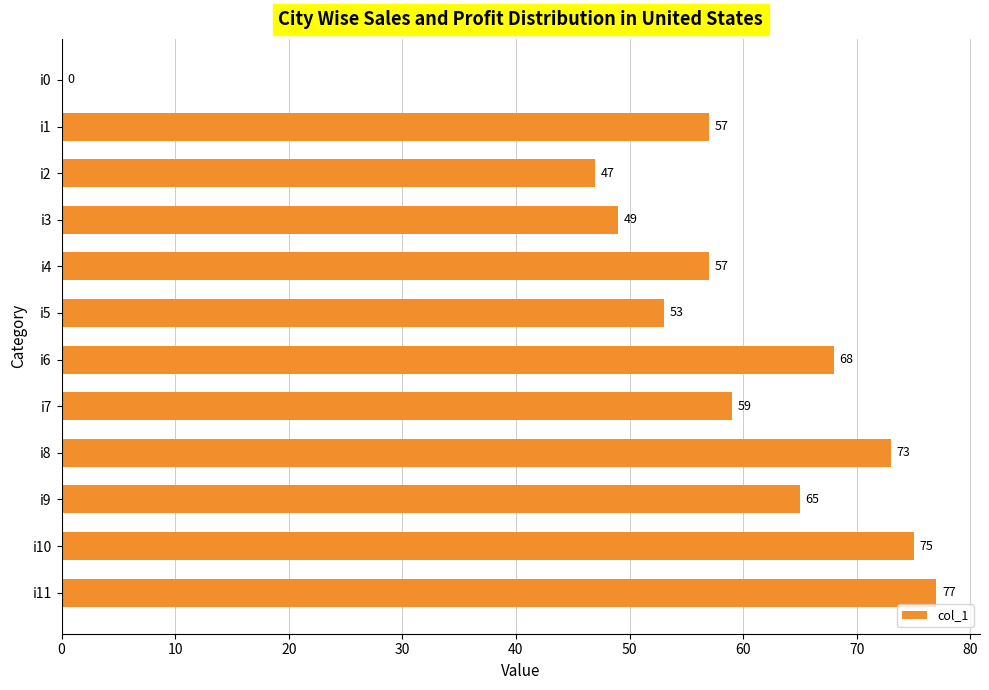

Reading top to bottom, what are all the values shown in this chart?

i0=0	i1=57	i2=47	i3=49	i4=57	i5=53	i6=68	i7=59	i8=73	i9=65	i10=75	i11=77